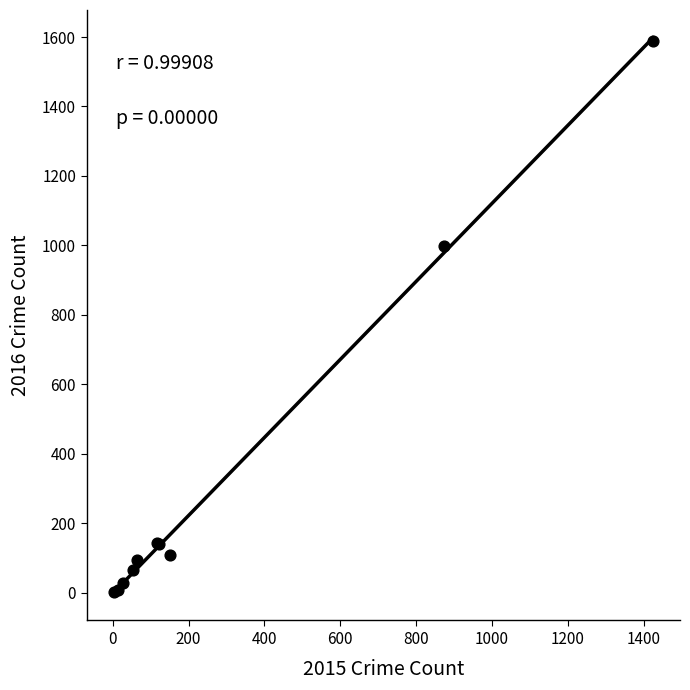

What Y value in the scatter plot is closest to 795?

999